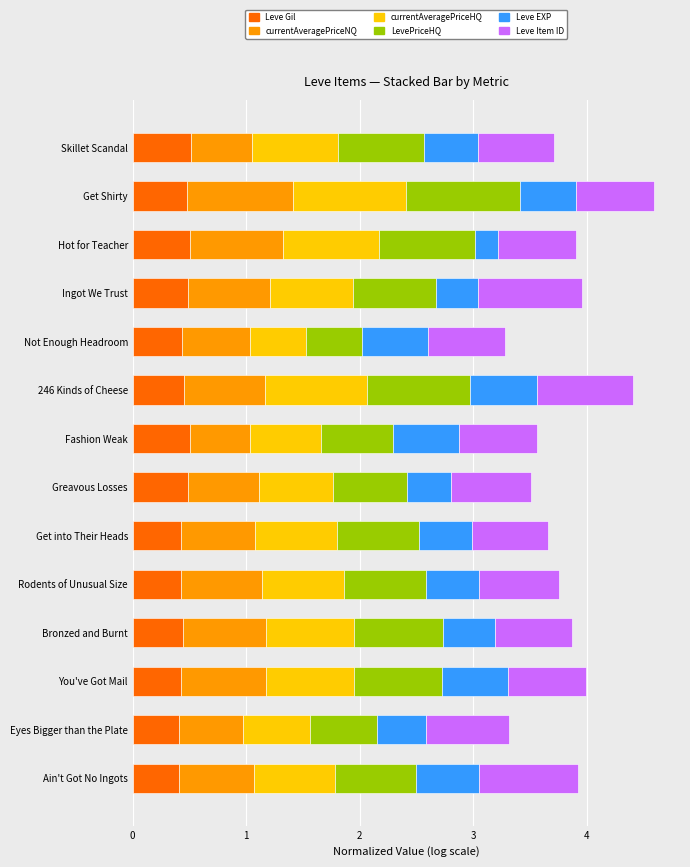

What is the total value across all series at Skillet Scandal?

3.7